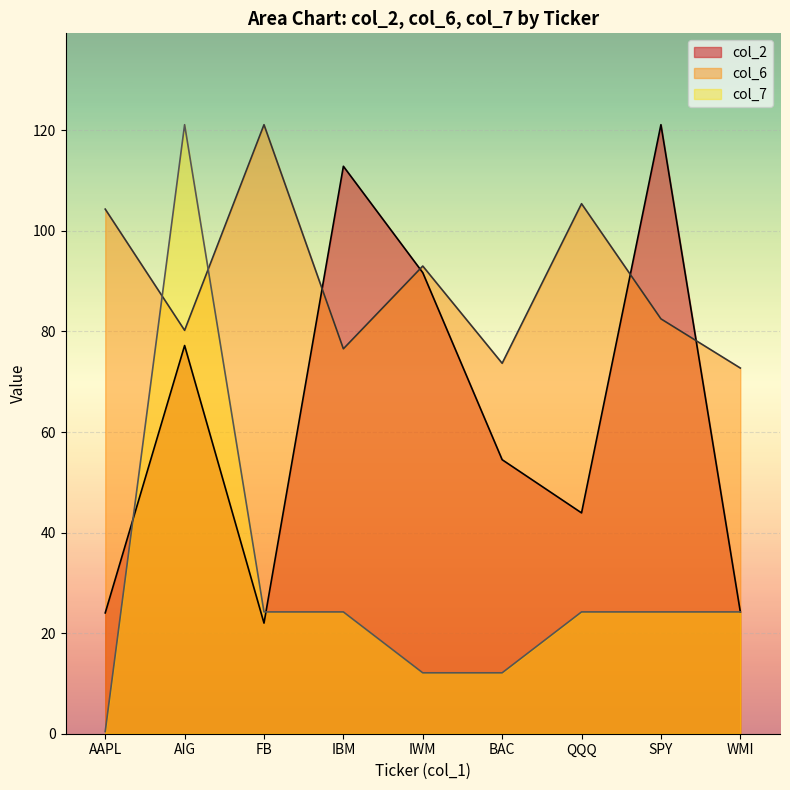

What is the label of the 4th point from the right?

BAC